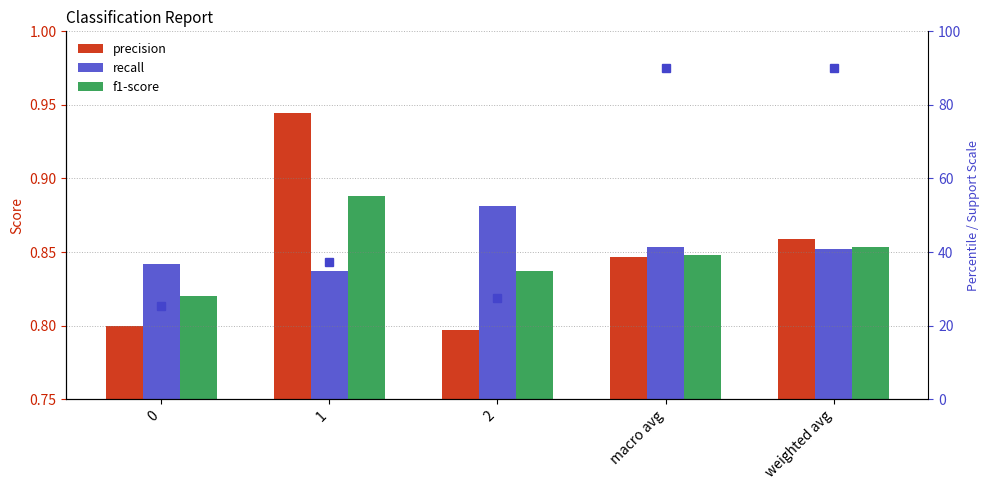

Which category has the lowest value in the precision series?

2